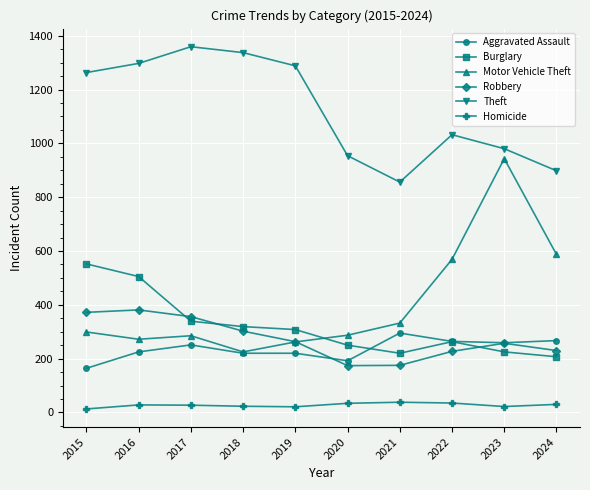

Is it true that Aggravated Assault equals 386 at 2024?

False